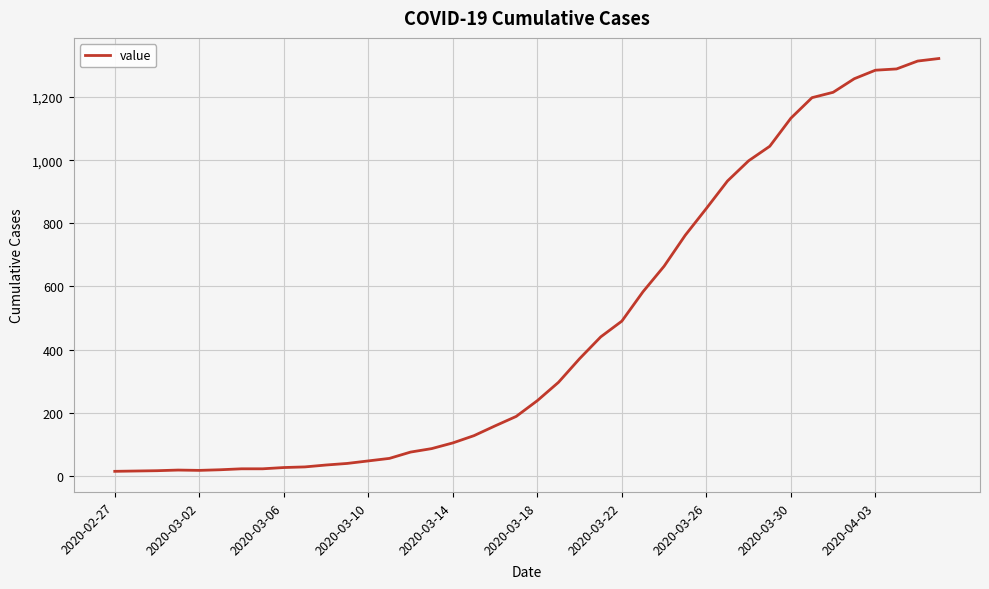

What is the maximum value shown in the chart?

1322